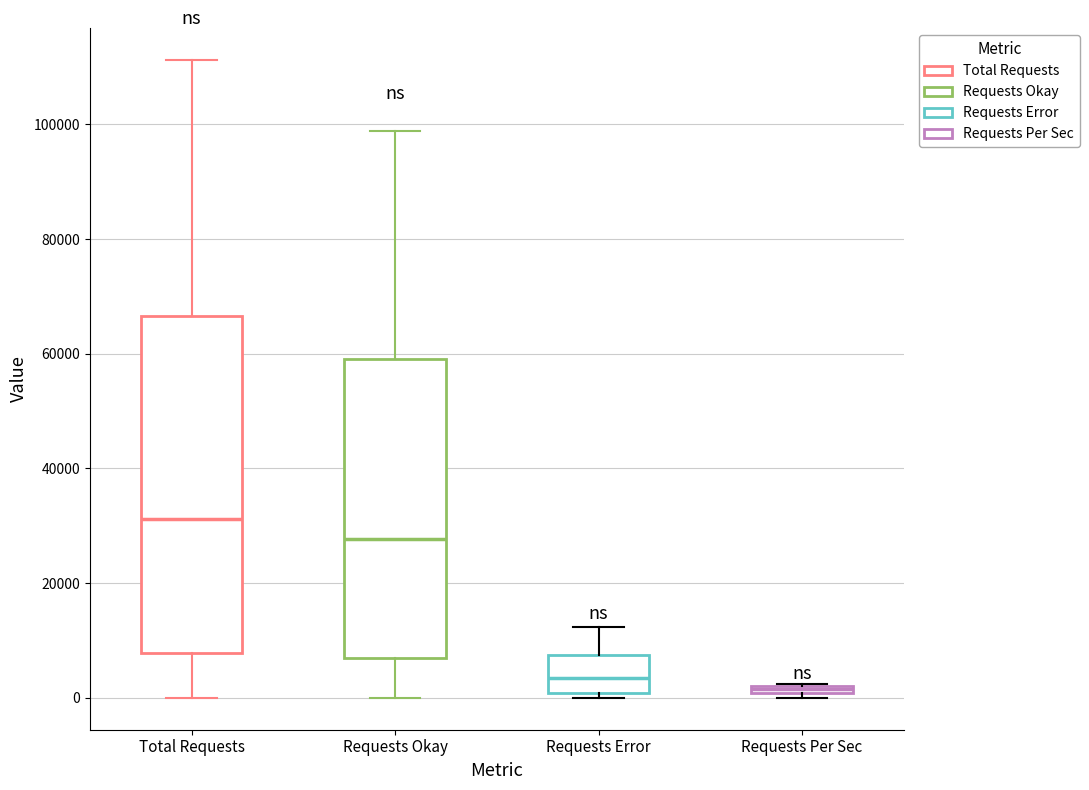

Which box has the highest median line?

Total Requests